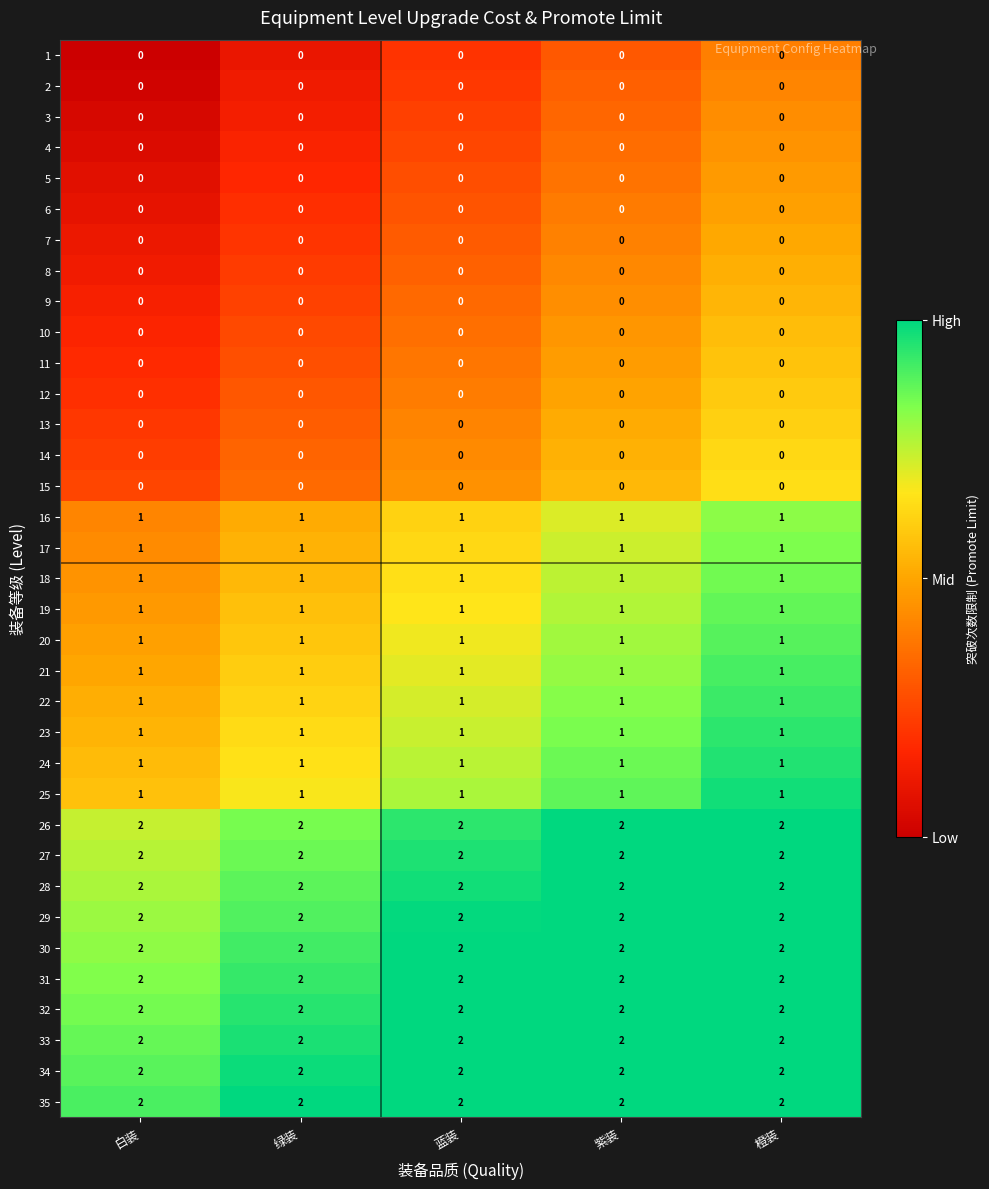

Is it true that 3 equals 0 at 紫装?

True